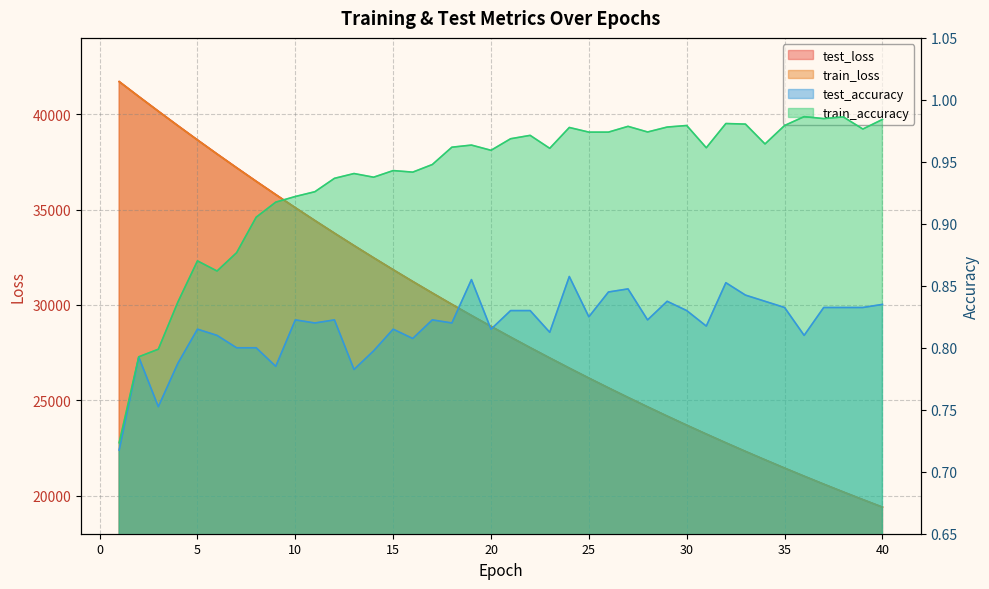

True or false: test_loss and test_accuracy cross at least once.

False